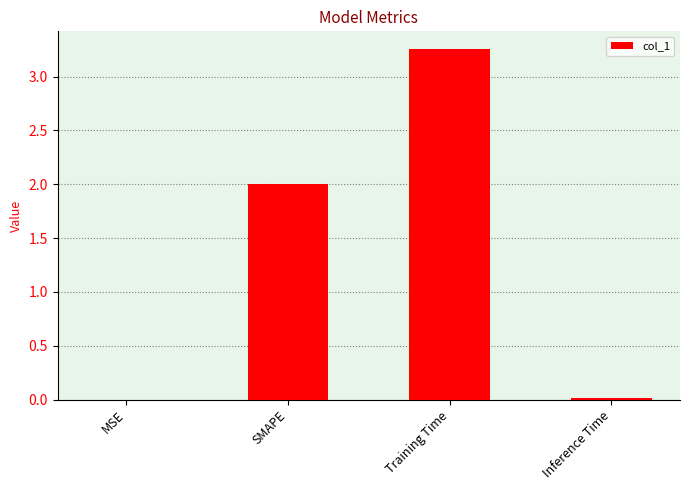

How many series are shown in this chart?

1